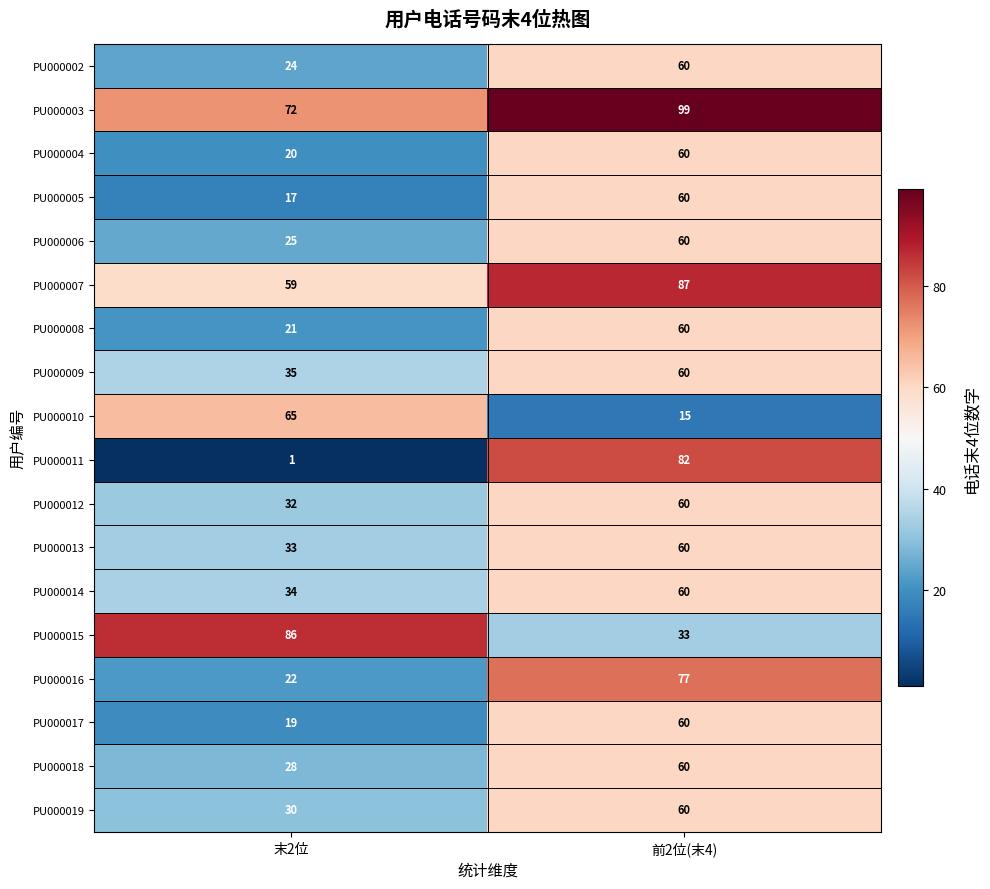

What is the average value of the PU000002 series?

42